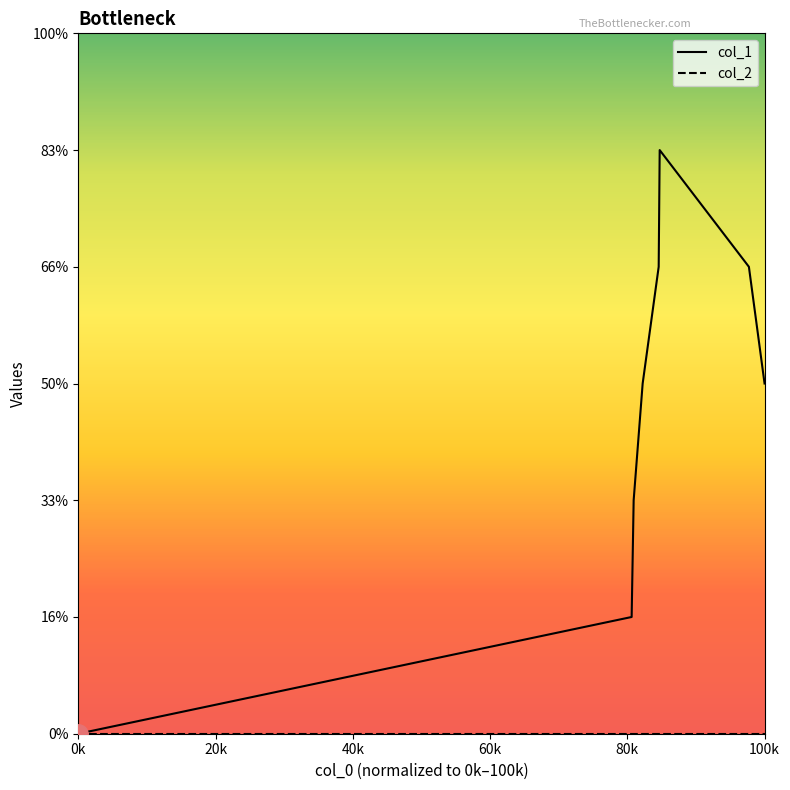

True or false: col_2 and col_1 intersect in this chart.

False